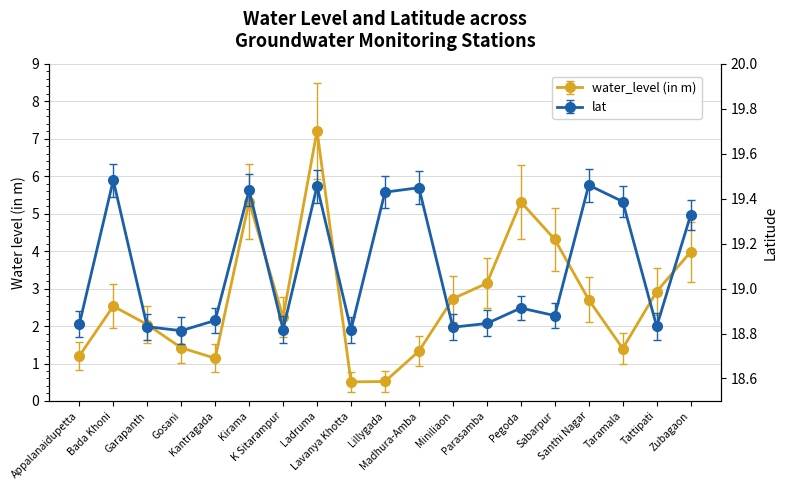

Is the value of water_level (in m) at Lillygada greater than the value of lat at Appalanaidupetta?

No